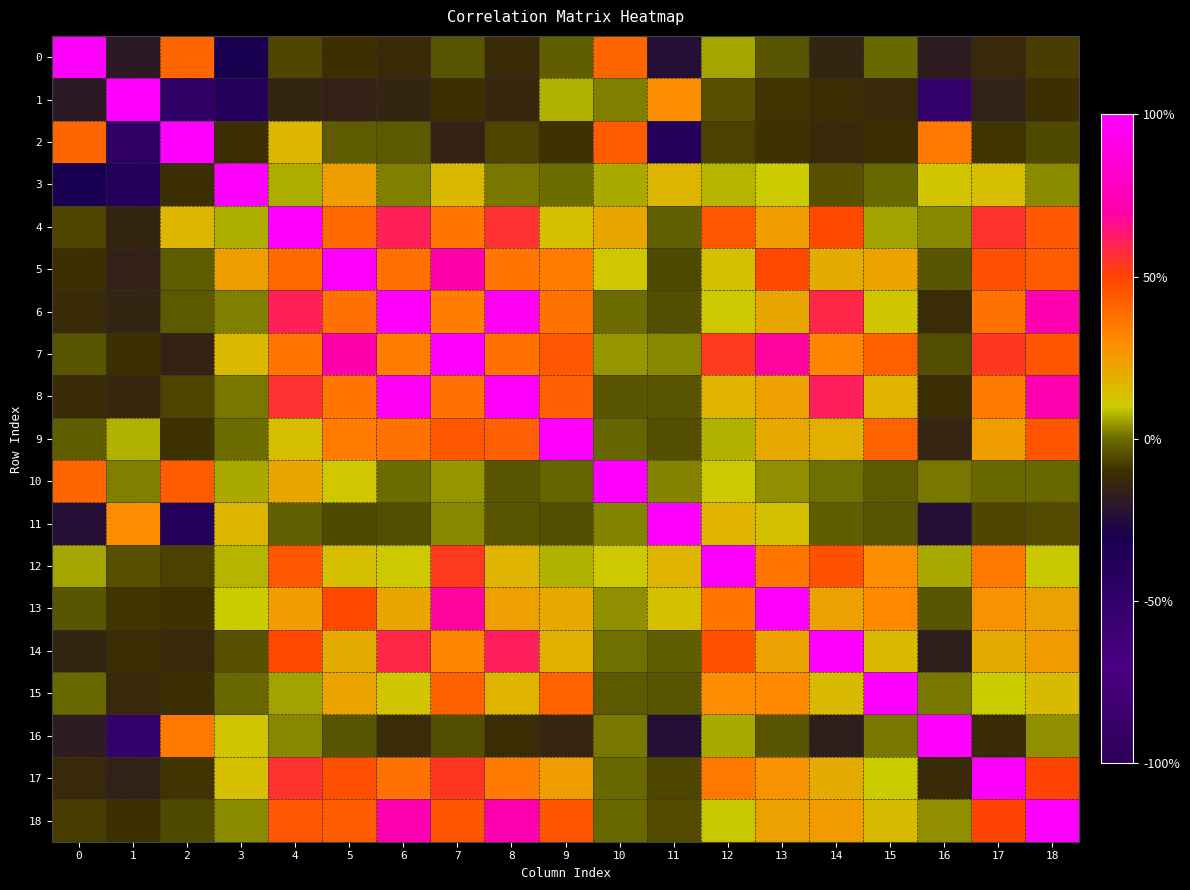

What is the spread (max minus min) of values at 11?

1.4